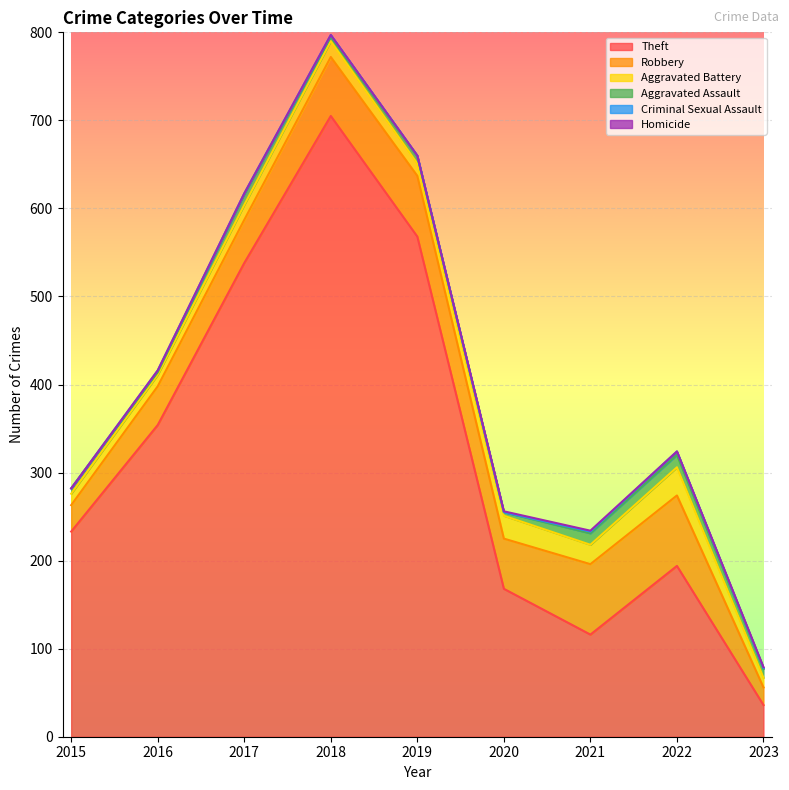

Rank the series at 2017 from lowest to highest value.

Homicide, Criminal Sexual Assault, Aggravated Assault, Aggravated Battery, Robbery, Theft